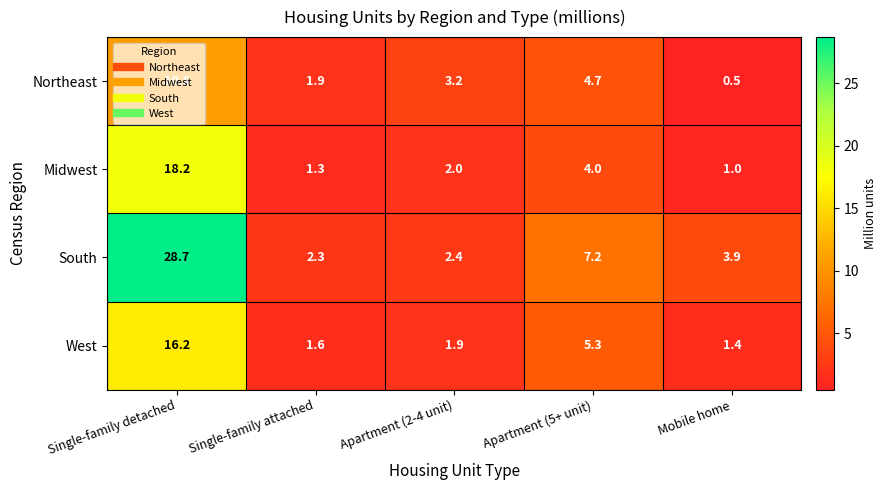

Where does the South series first go above 3?

Single-family detached